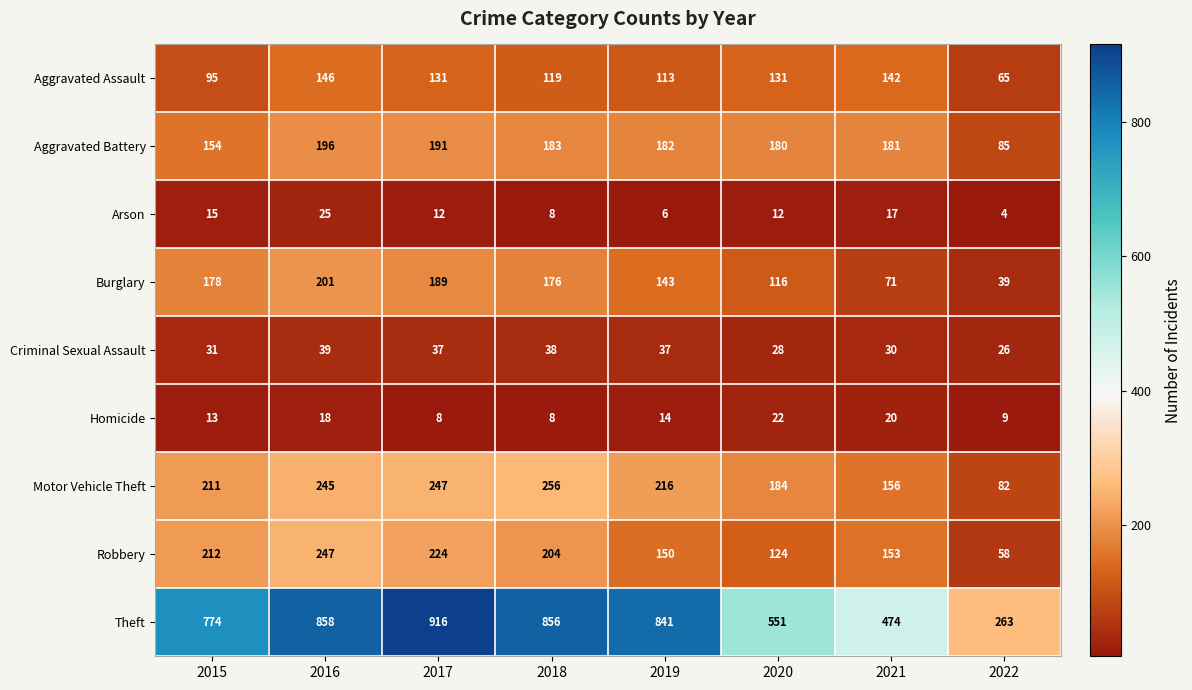

What is the maximum value shown in the chart?

916